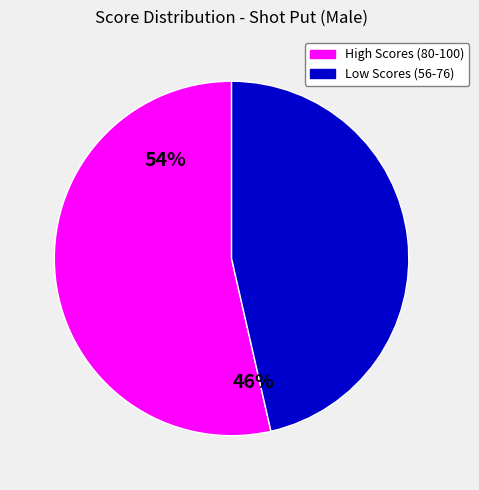

Is there any slice that represents more than half of the pie?

Yes